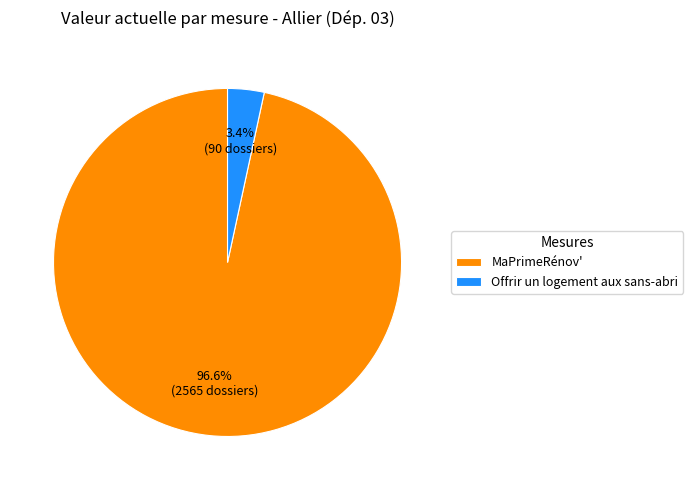

Count the number of slices in the pie.

2